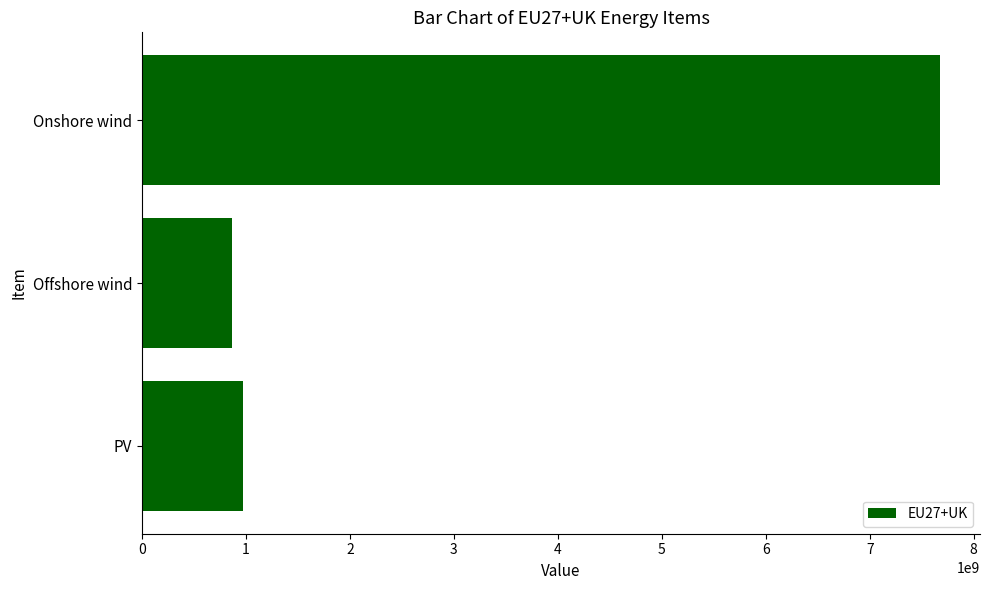

Are the bars horizontal?

Yes